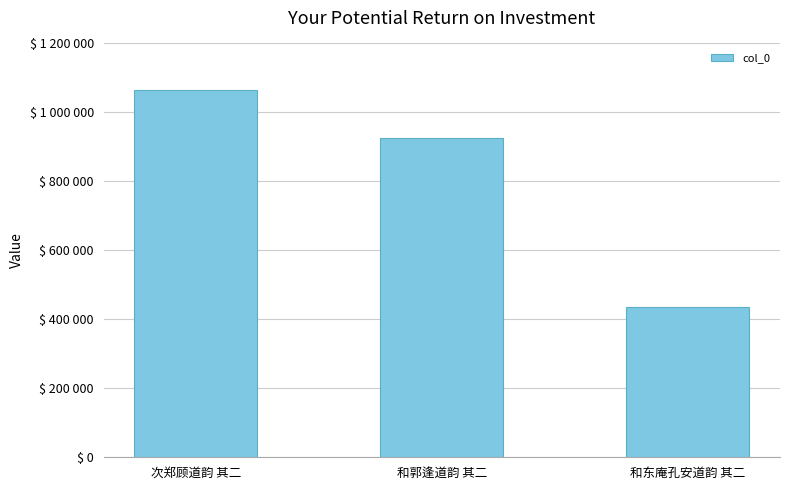

Is it true that the value at 和郭逢道韵 其二 is 1236216?

False